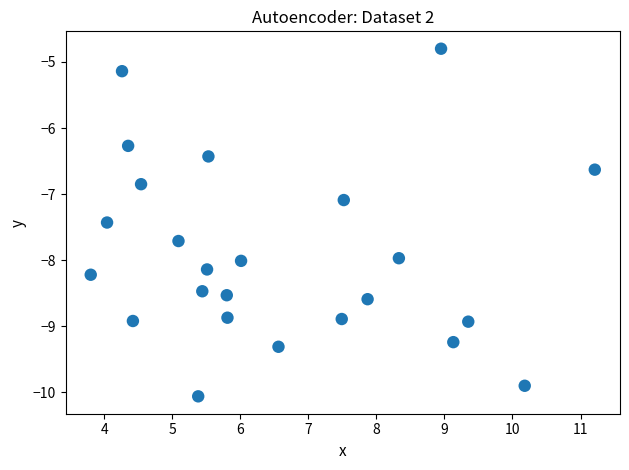

What Y value in the scatter plot is closest to -7?

-7.1